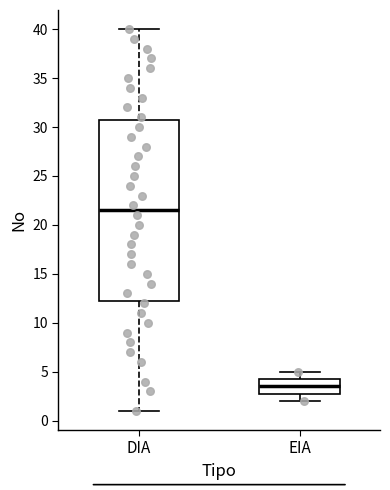

Reading left to right, read every box against the y-axis: the position of its median line, the range the box covers, and the ends of its whiskers. The values are not printed on the chart, so give them approximately, as read against the axis.

DIA: median 21.5, box 12.5 to 31.0, whiskers 1.0 to 40.0
EIA: median 3.5, box 3.0 to 4.5, whiskers 2.0 to 5.0